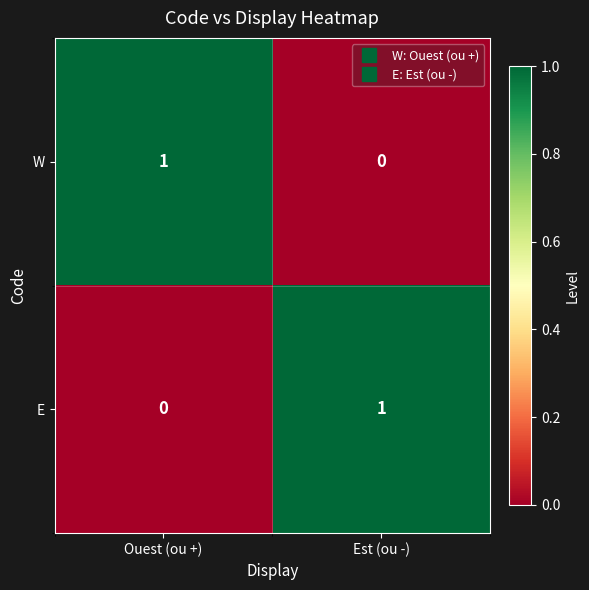

List the labels in order of E value, largest first.

Est (ou -), Ouest (ou +)